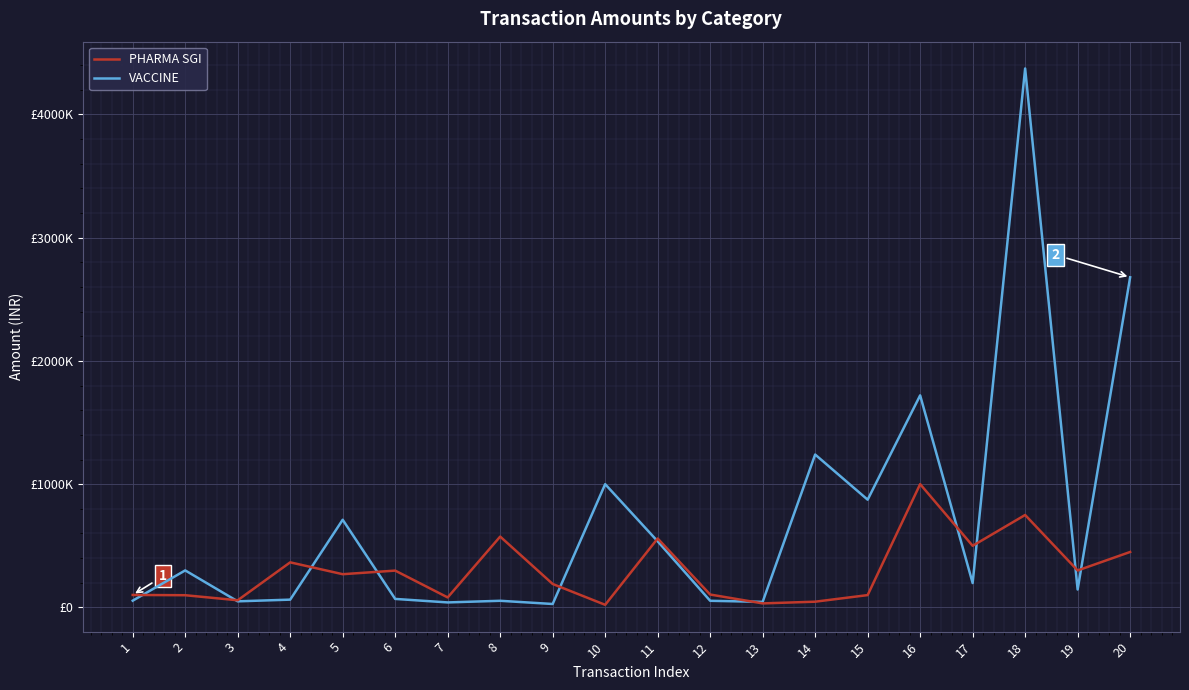

Which series has the largest range (max minus min)?

VACCINE